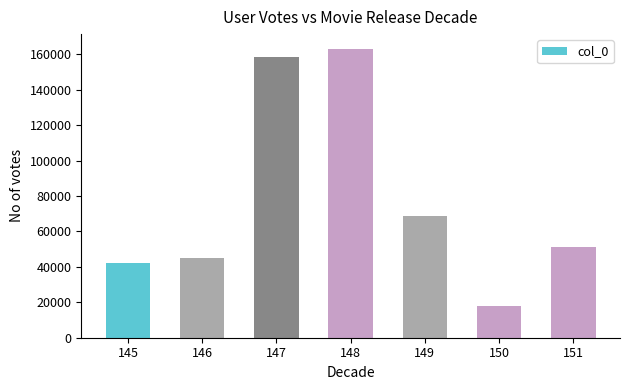

How many data points are less than 50964?

3